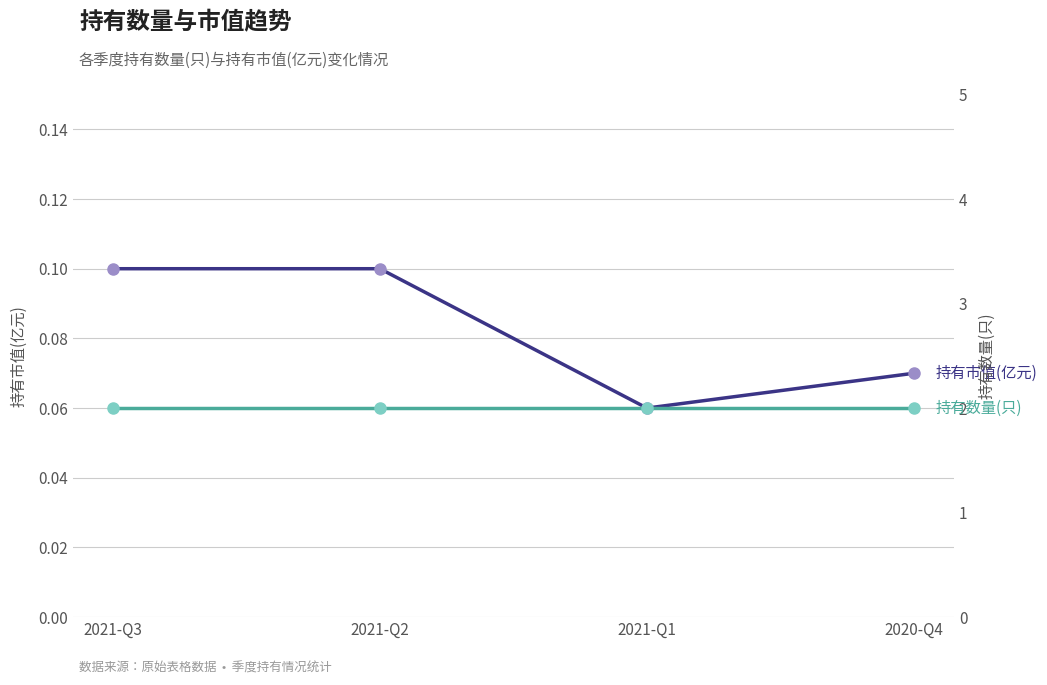

Reading left to right, extract all data points from this chart.

持有市值(亿元): 2021-Q3=0.1	2021-Q2=0.1	2021-Q1=0.1	2020-Q4=0.1
持有数量(只): 2021-Q3=2.0	2021-Q2=2.0	2021-Q1=2.0	2020-Q4=2.0